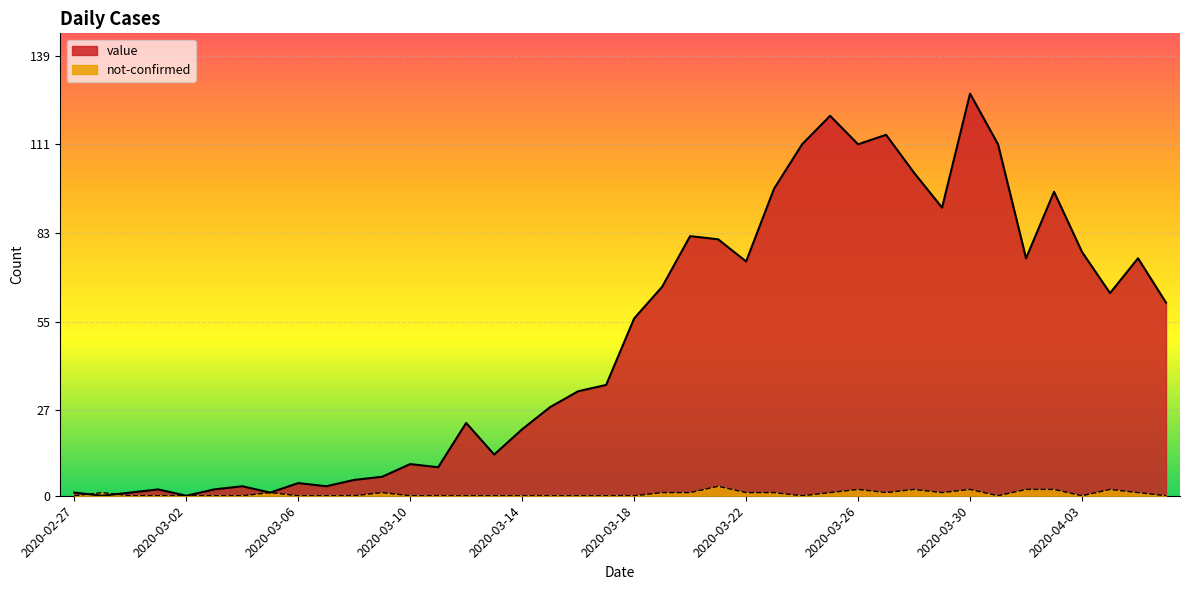

What is the difference between the maximum and second lowest values in the not-confirmed series?

3